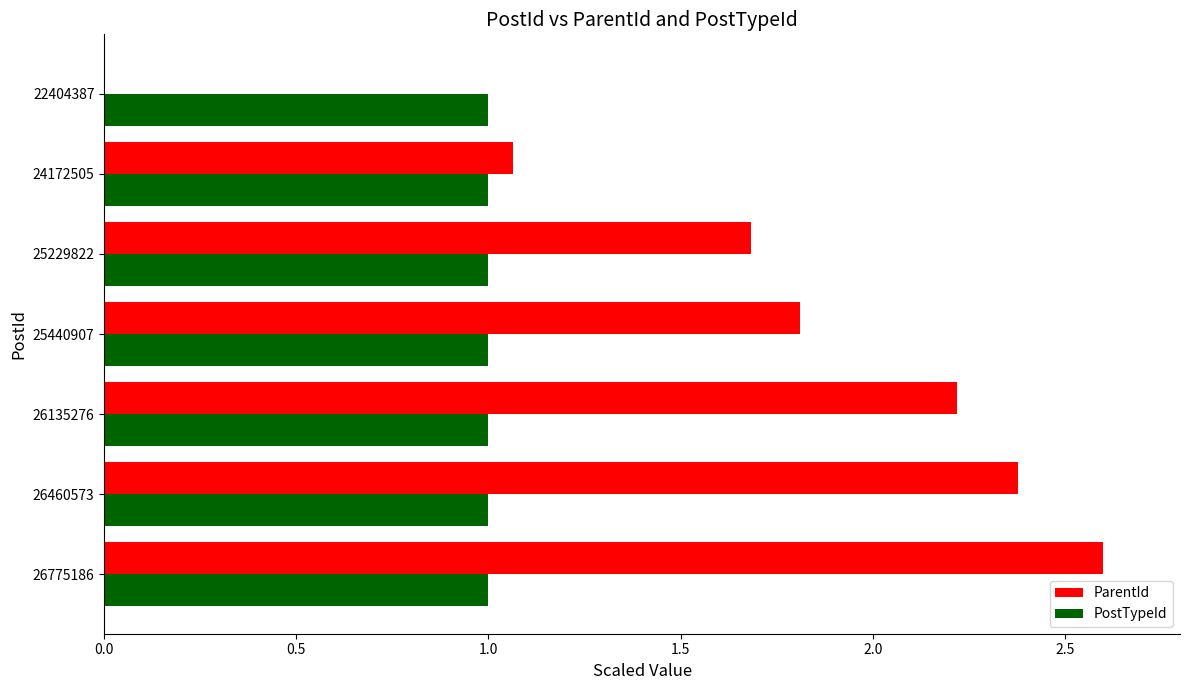

True or false: ParentId has a value of 2.2 at 26135276.

True